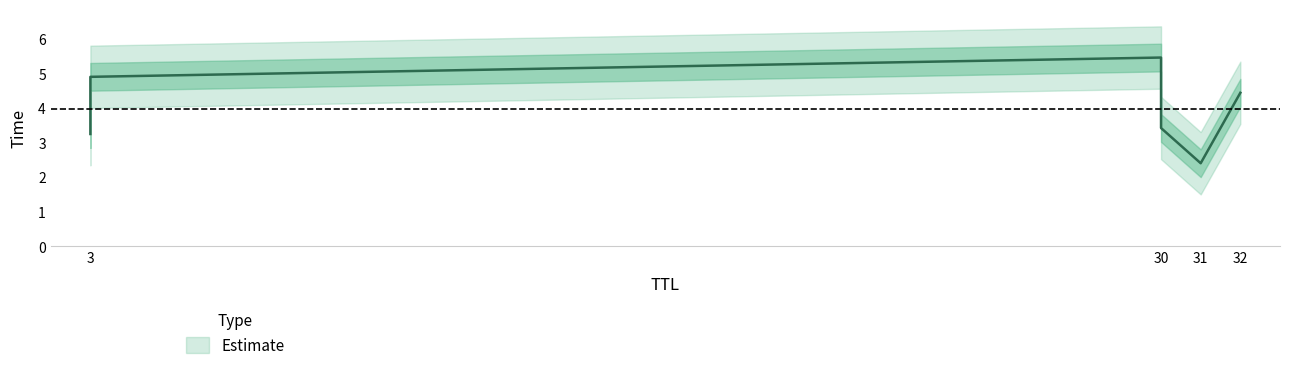

What is the difference between the values at 32 and 31?

2.0